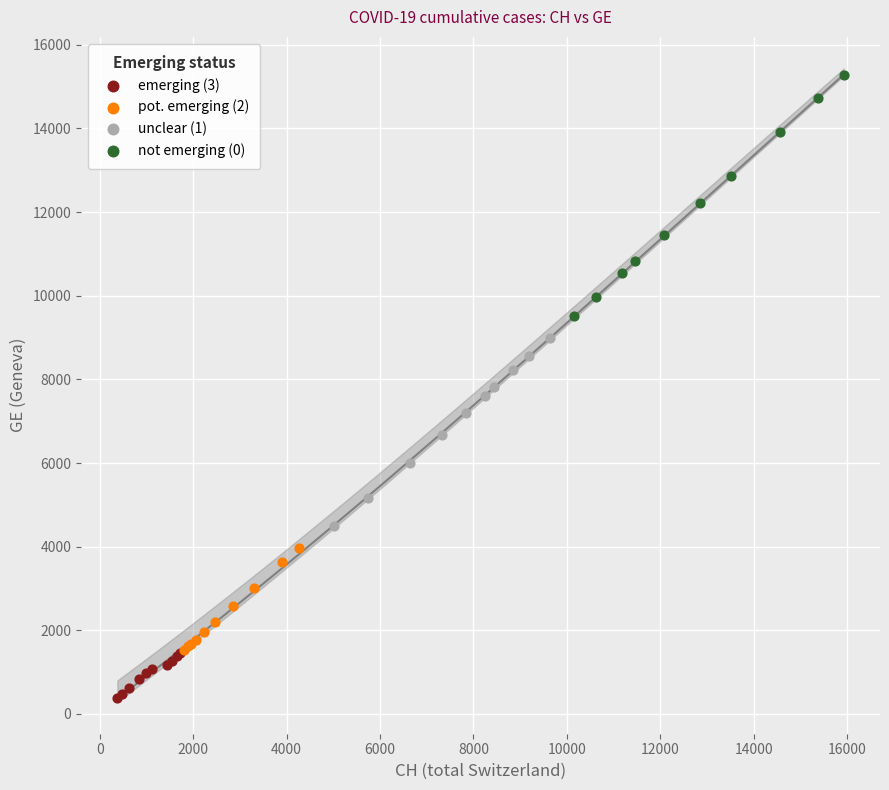

Which series reaches the minimum Y coordinate?

emerging (3)